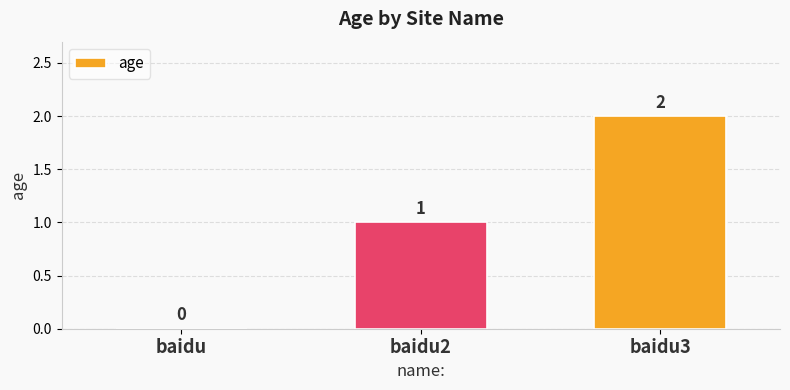

Reading right to left, what are all the values shown in this chart?

baidu3=2	baidu2=1	baidu=0